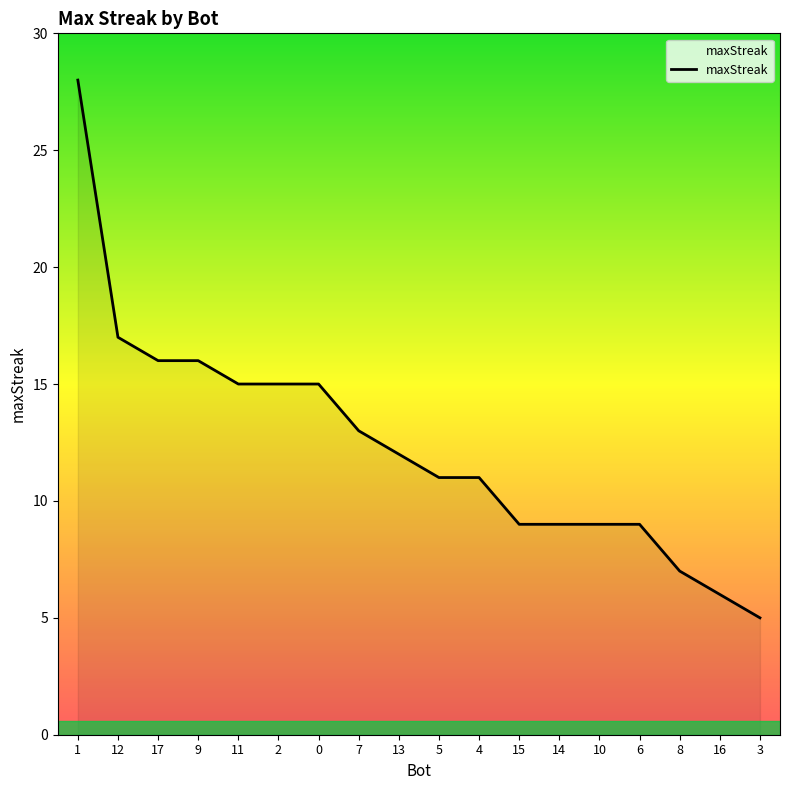

What is the difference between the maximum and minimum values?

23